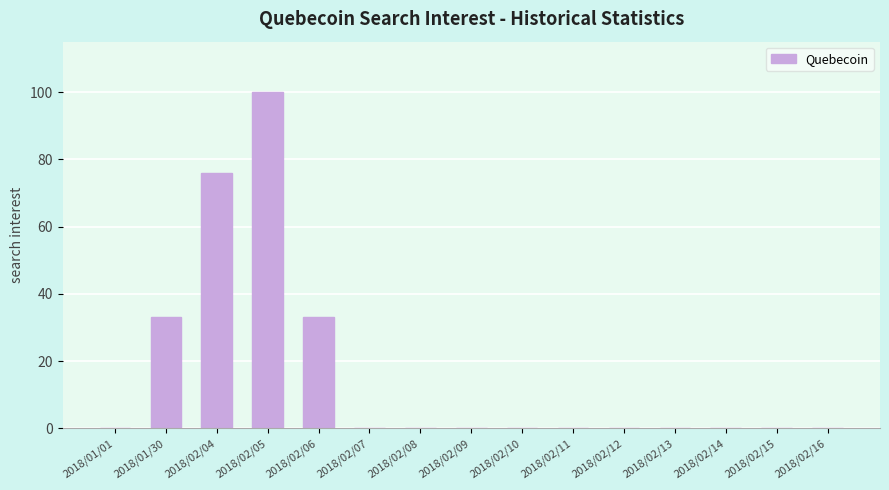

What is the sum of all values?

242